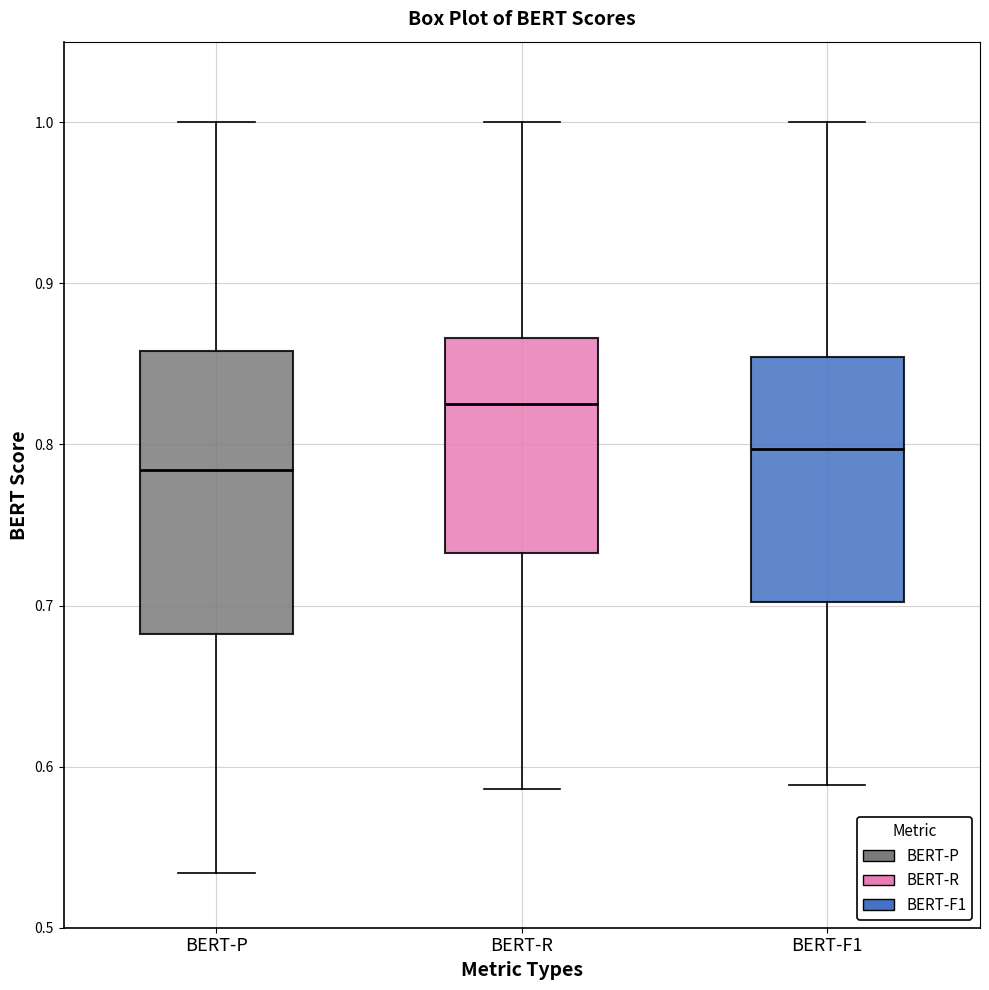

Which box has the highest median line?

BERT-R